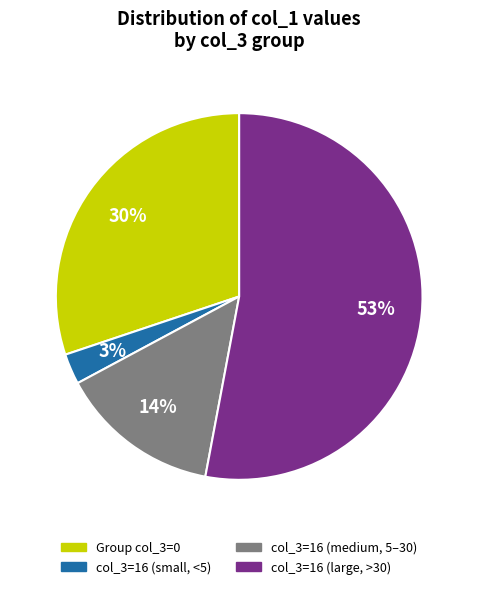

How many segments does this pie chart have?

4